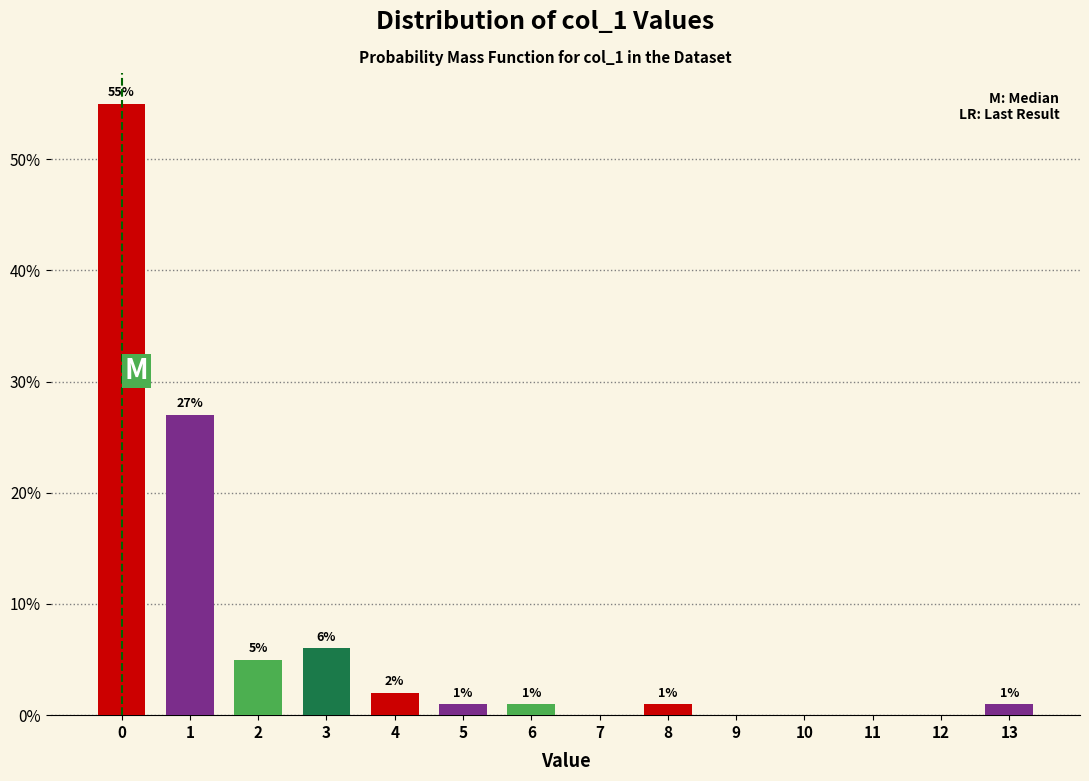

Reading left to right, list all the values displayed in this chart.

0=55.0	1=27.0	2=5.0	3=6.0	4=2.0	5=1.0	6=1.0	7=0.0	8=1.0	9=0.0	10=0.0	11=0.0	12=0.0	13=1.0